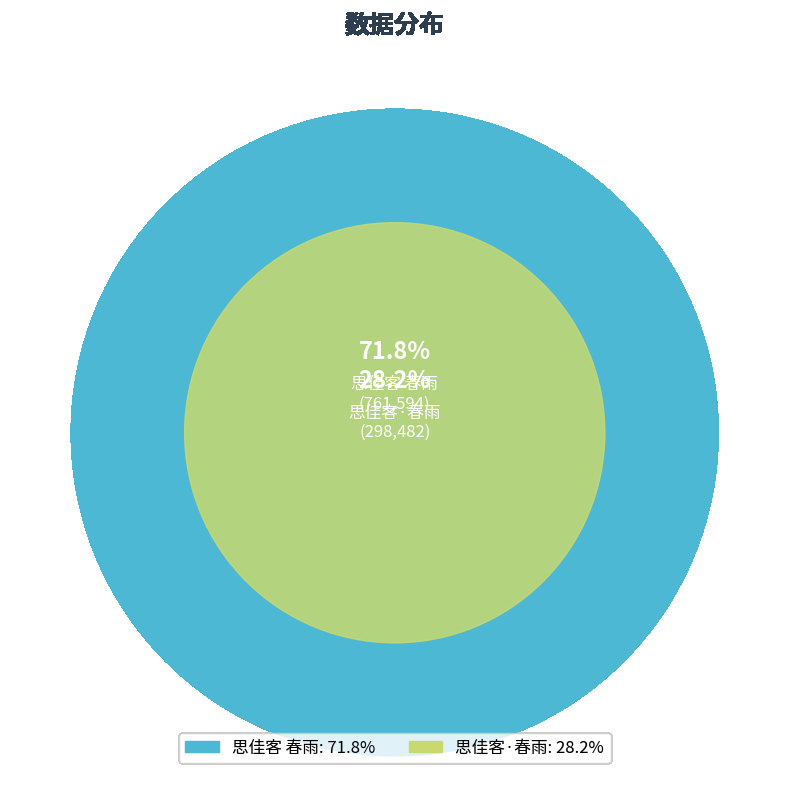

What is the ratio of the value at 思佳客 春雨 to the value at 思佳客·春雨?

2.6